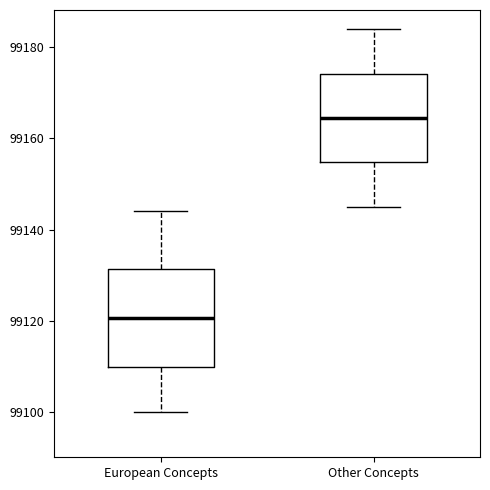

Reading left to right, transcribe this box plot: for each box, give where its median line is, the range the box spans, and where its two whiskers end, as read against the y-axis. The values are not printed on the chart, so give them approximately, as read against the axis.

European Concepts: median 99120, box 99110 to 99132, whiskers 99100 to 99144
Other Concepts: median 99164, box 99154 to 99174, whiskers 99146 to 99184